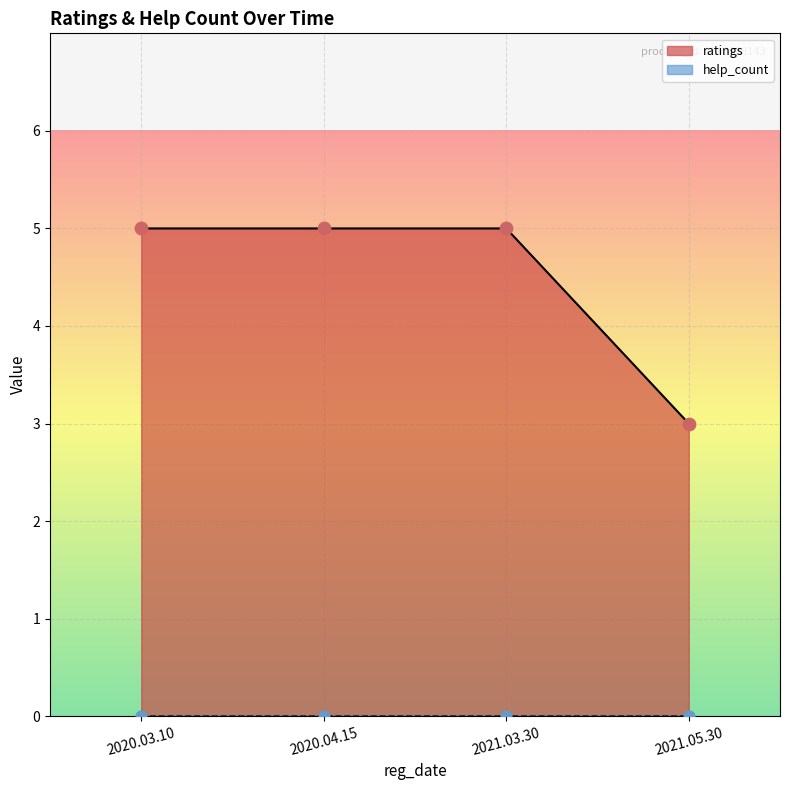

Approximately how many times larger is the value at 2021.03.30 compared to 2021.05.30?

1.7